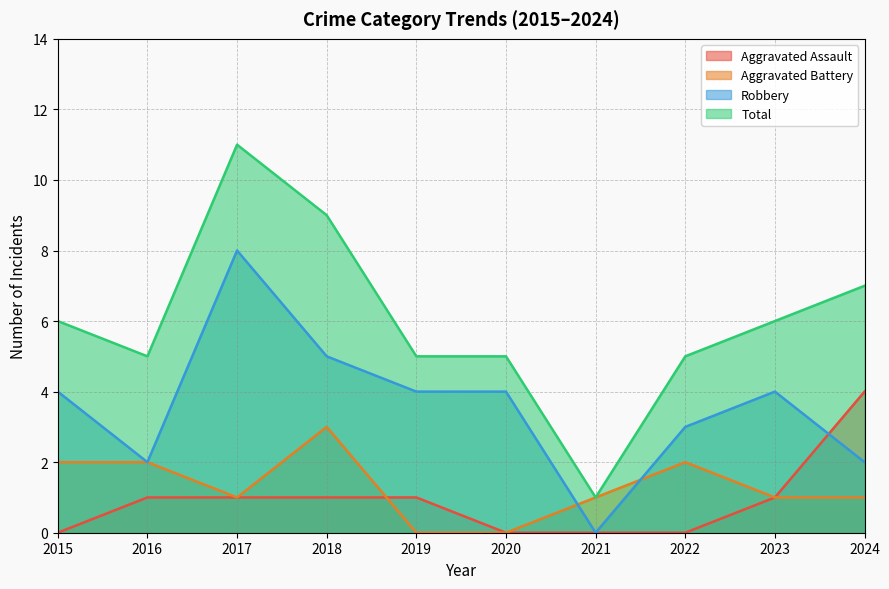

How many interior local valleys does the Aggravated Battery series have?

1